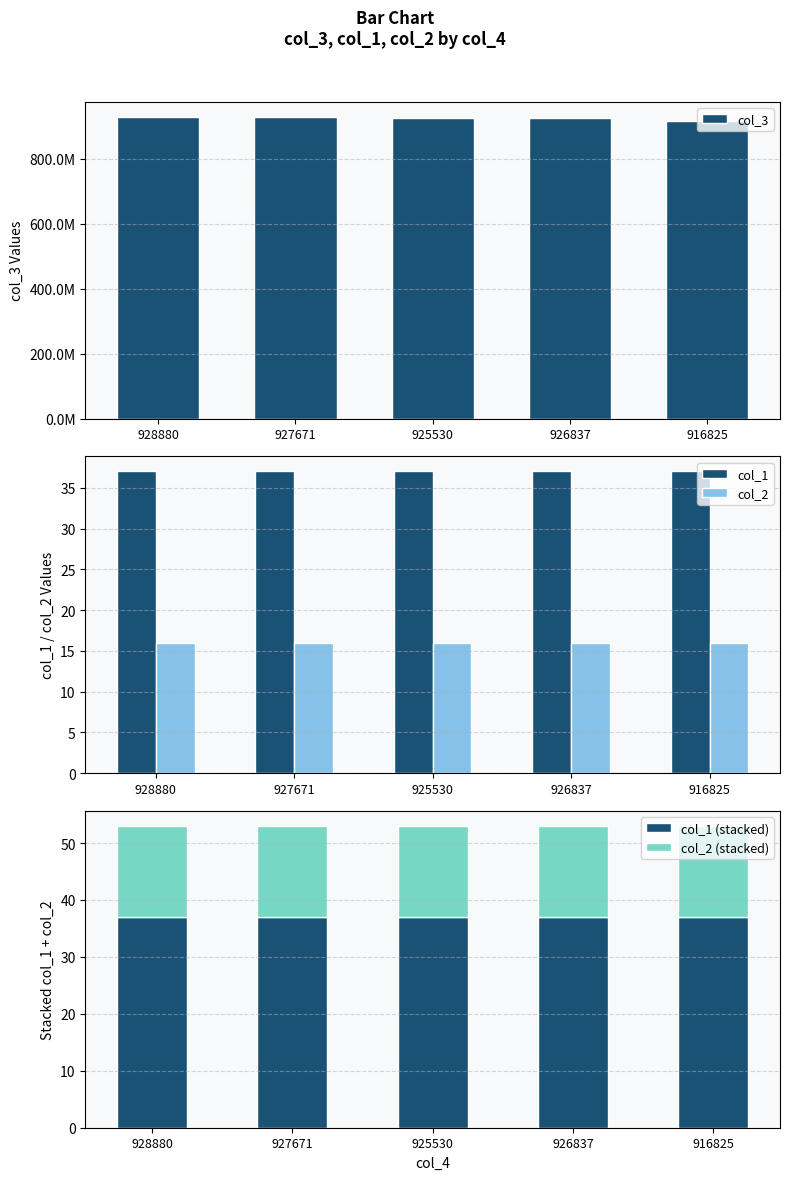

Reading right to left, extract all data points from this chart.

col_3: 916825084	926837392	925530465	927671244	928880167
col_1: 37	37	37	37	37
col_2: 16	16	16	16	16
col_1 (stacked): 37	37	37	37	37
col_2 (stacked): 16	16	16	16	16